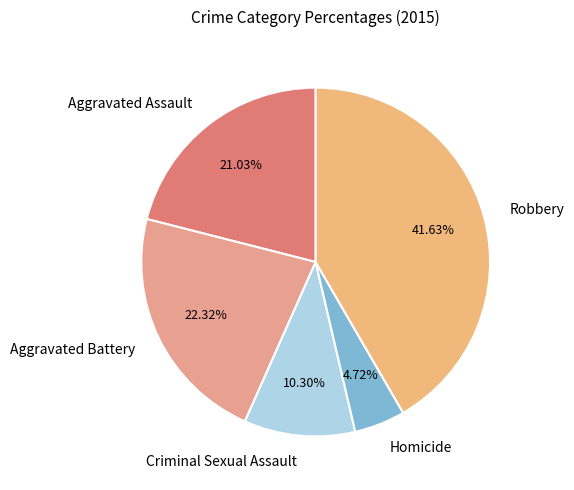

To the nearest percent, what percentage of the pie is Robbery?

42%